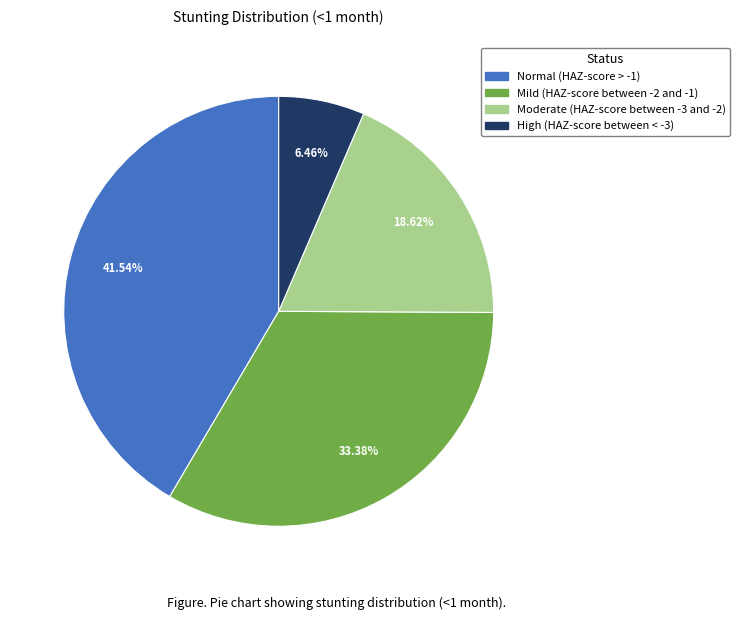

How many segments does this pie chart have?

4